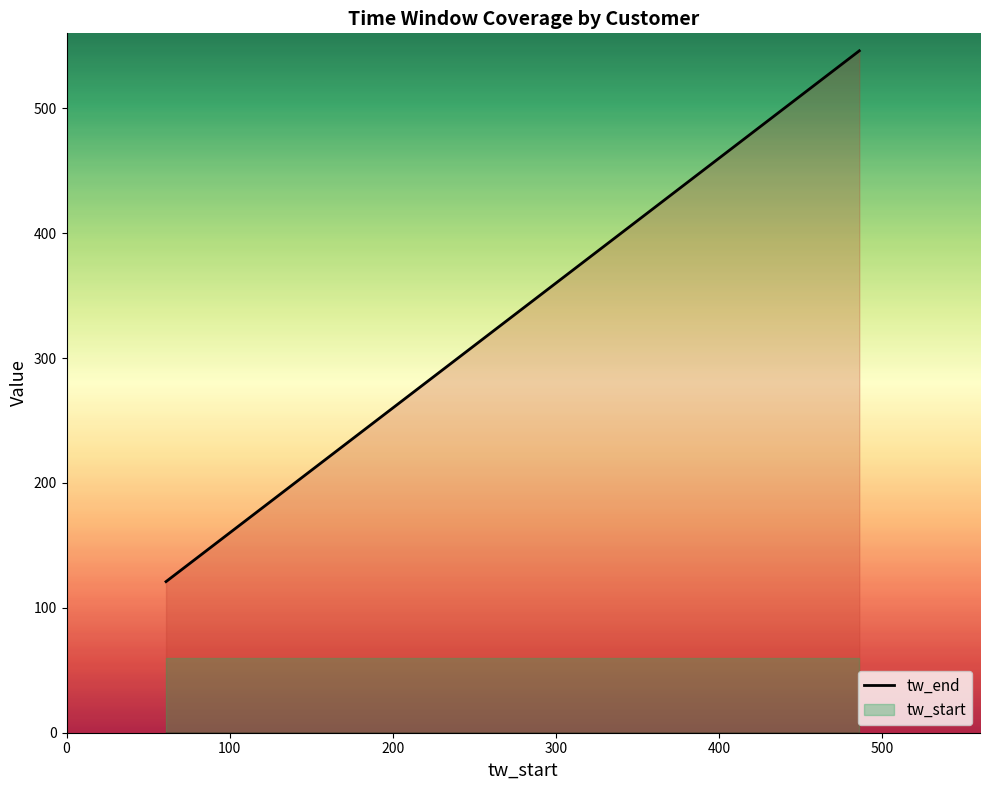

What is the minimum value shown in the chart?

60